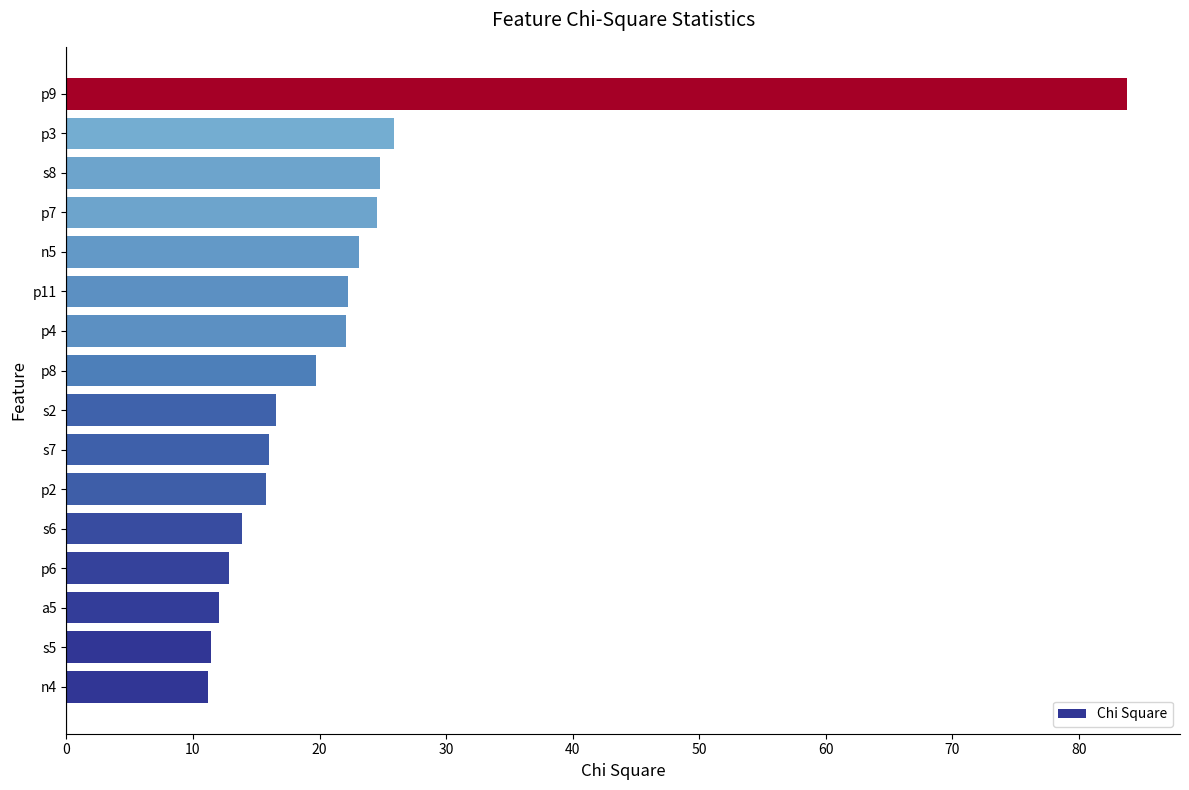

What is the difference between the second highest and second lowest values?

14.4